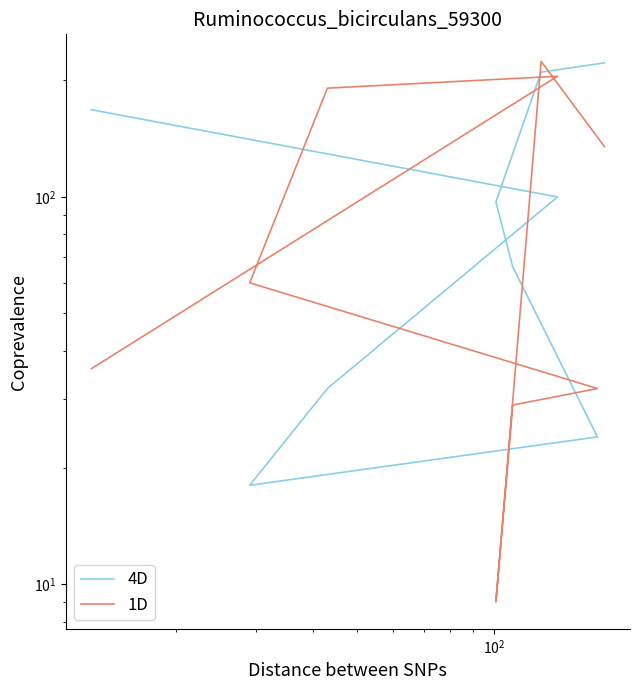

At how many categories does at least one series exceed 43?

8